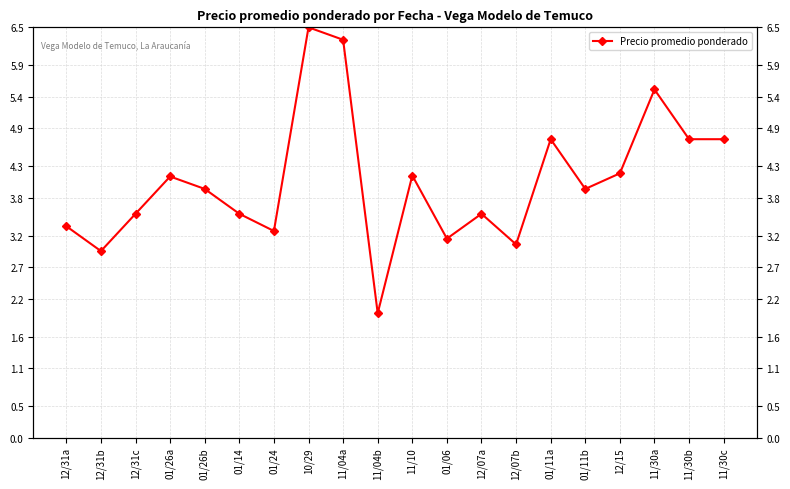

How many distinct data groups are displayed?

1